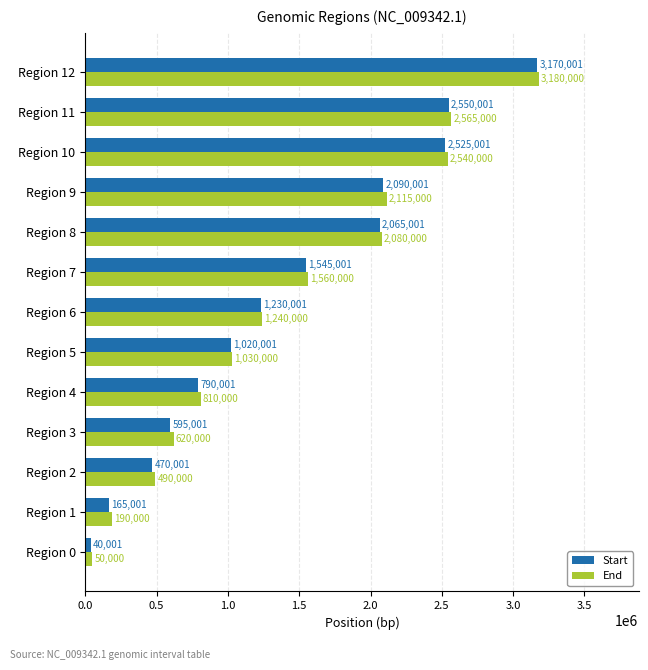

What are all the series names shown in the legend?

Start, End